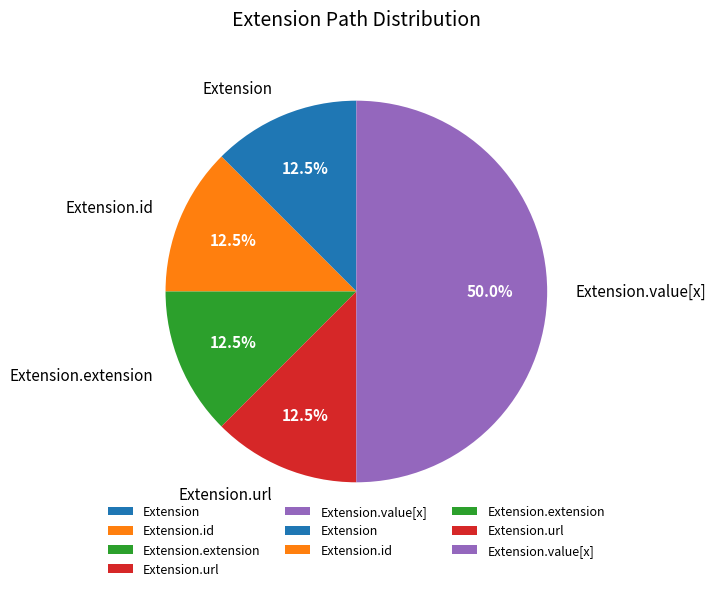

Which slice is the largest?

Extension.value[x]